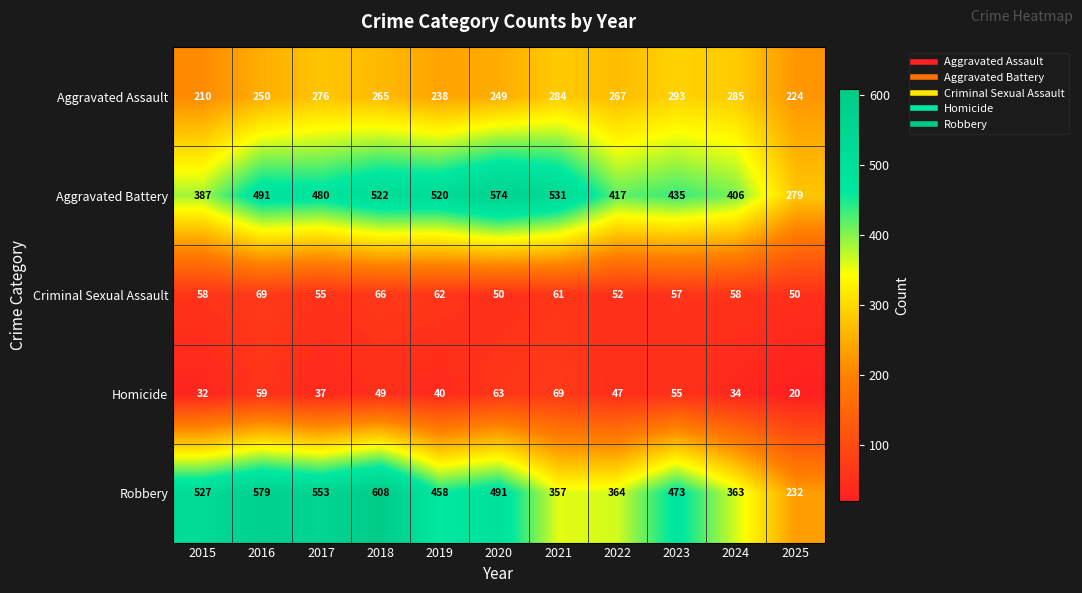

What is the greatest value displayed?

608